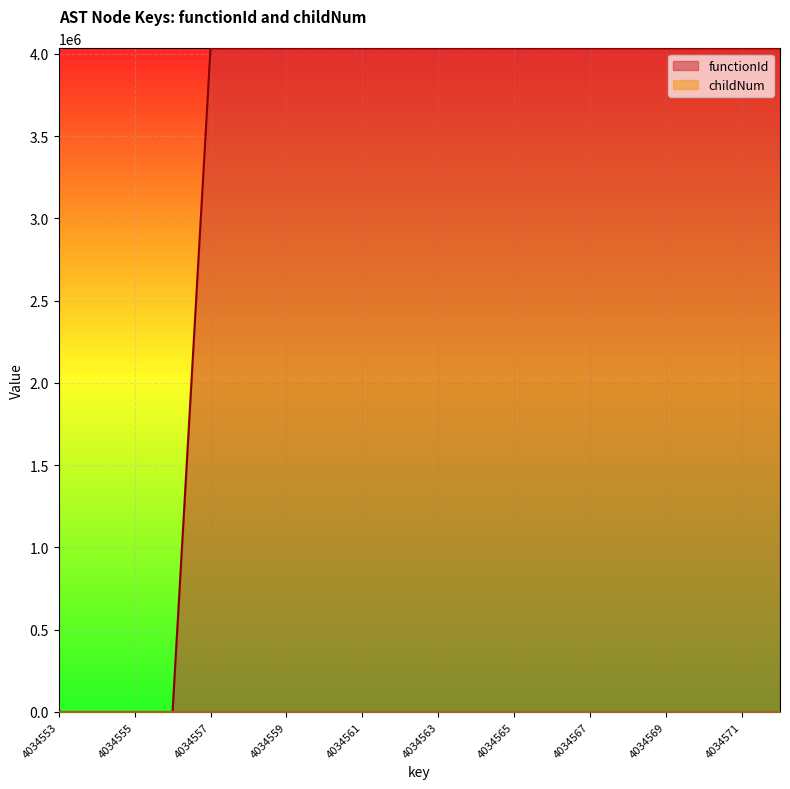

List the series in order of their overall mean, highest first.

functionId, childNum